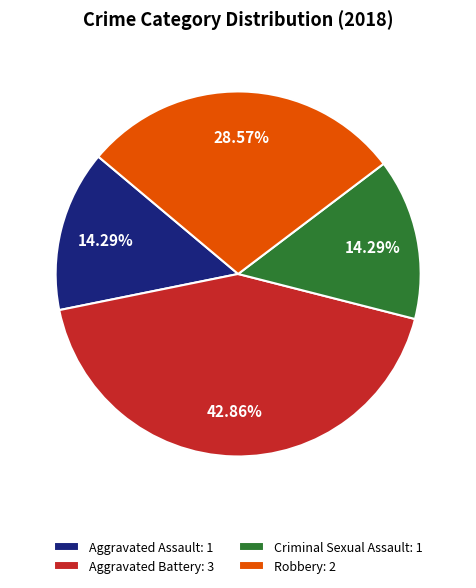

What percentage is the Aggravated Battery slice, to the nearest percent?

43%